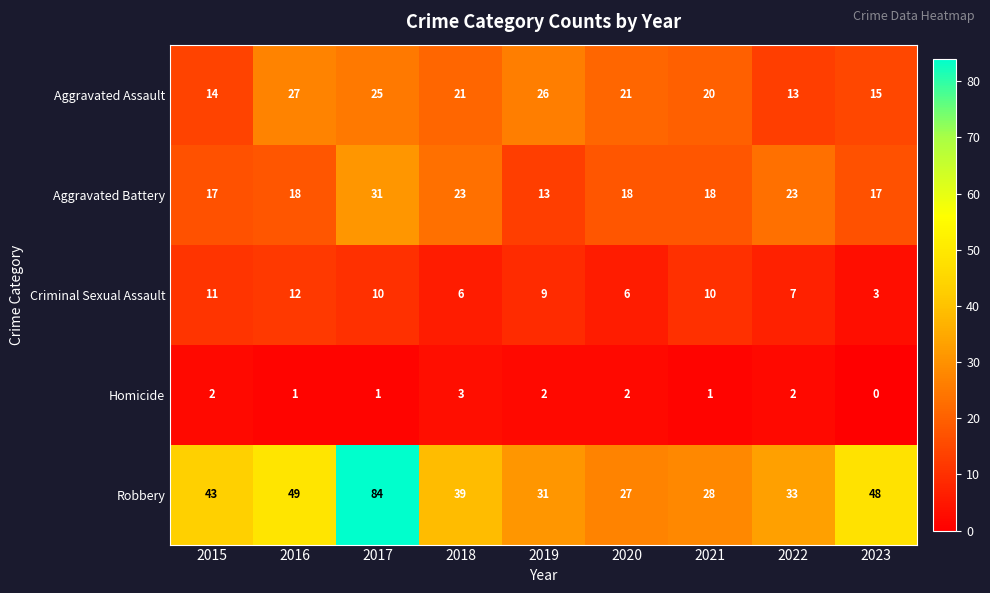

What is the difference between the highest and lowest values at 2017?

83